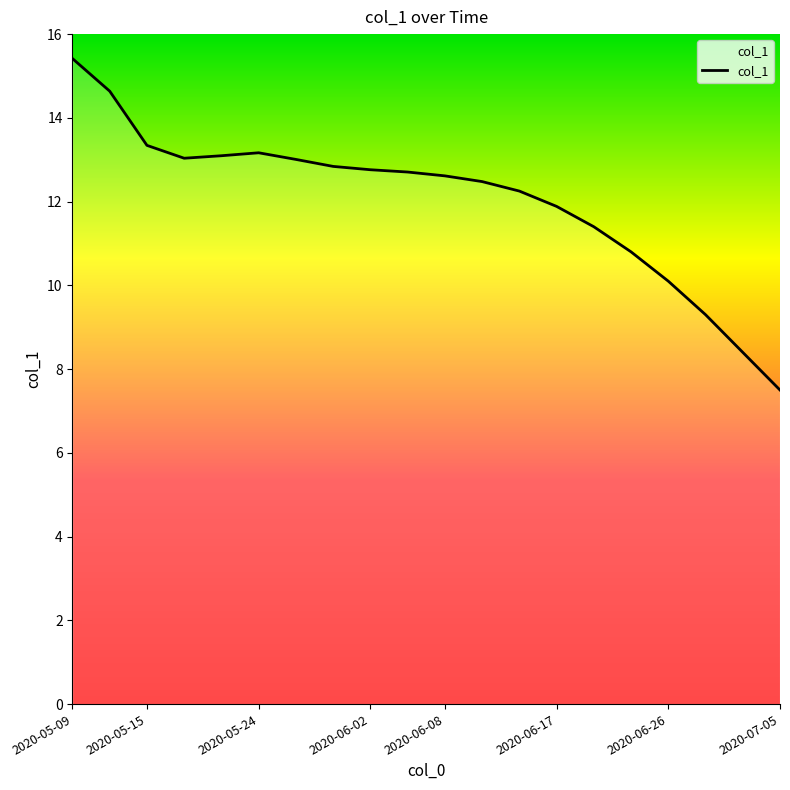

What is the smallest value displayed?

7.5